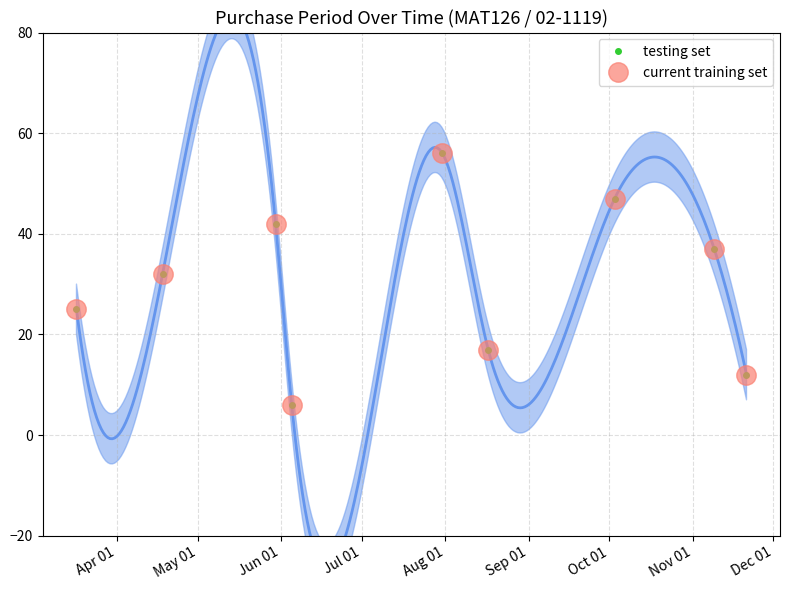

What is the maximum value for testing set?

56